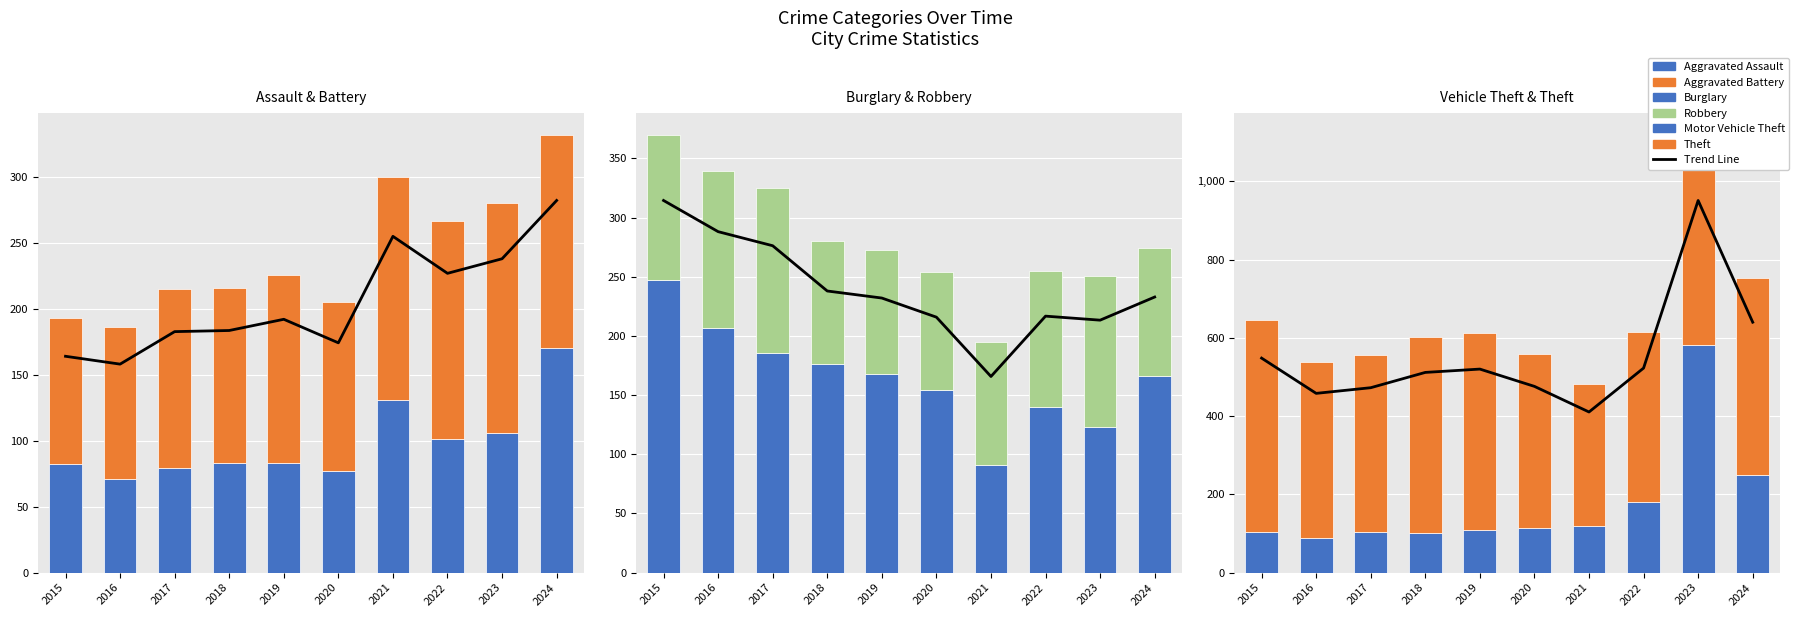

The Aggravated Assault series shows 79 at 2017. True or false?

True